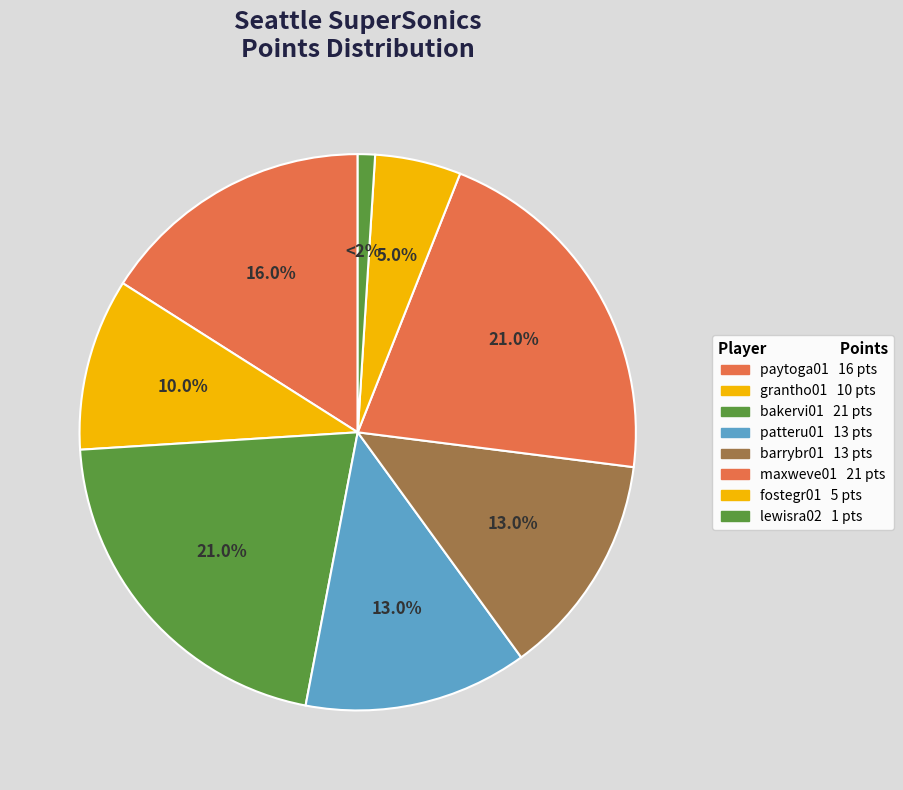

The borrela01 slice represents 0% of the pie. True or false?

True